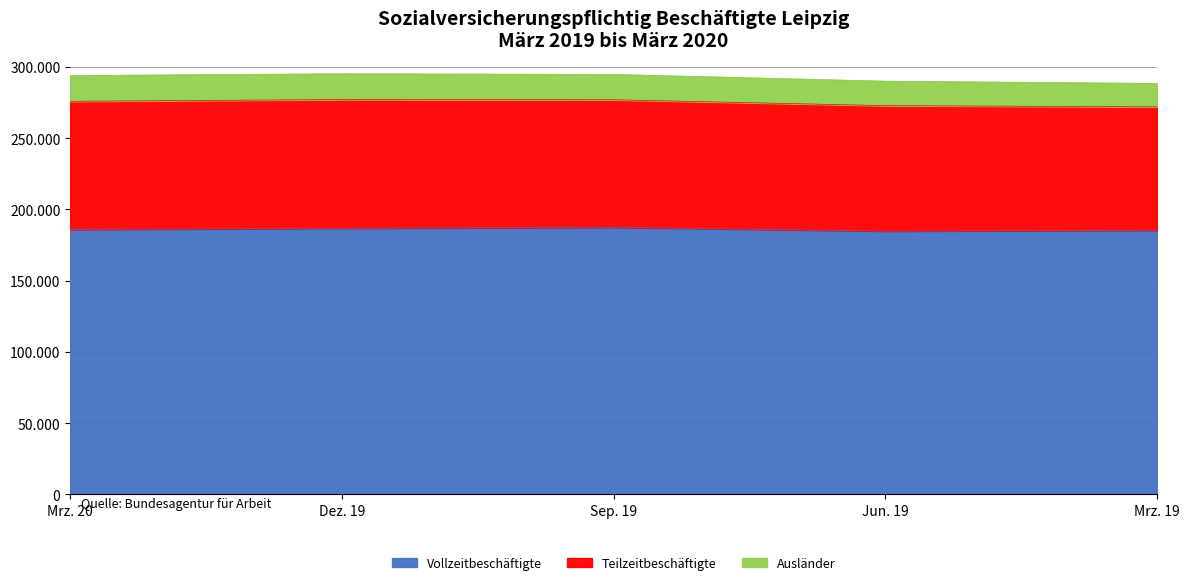

Where is Teilzeitbeschäftigte nearest to the value 88489?

Jun. 19